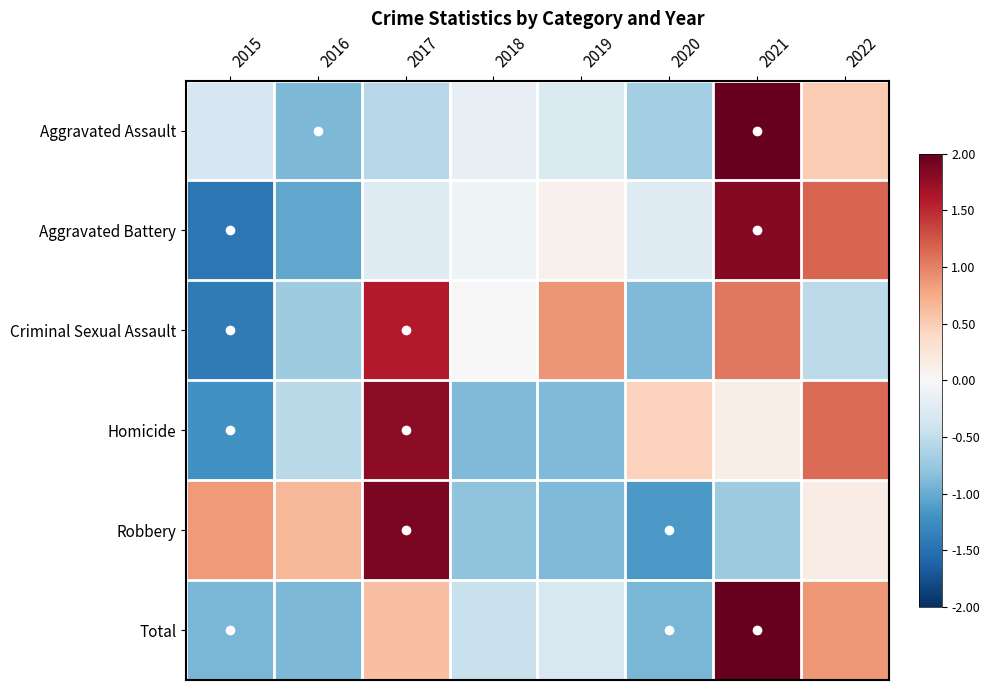

At which category is the sum across all series the highest?

2021